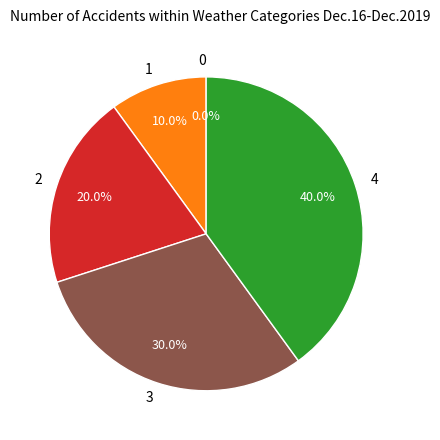

What is the change in value from 0 to 1?

+1